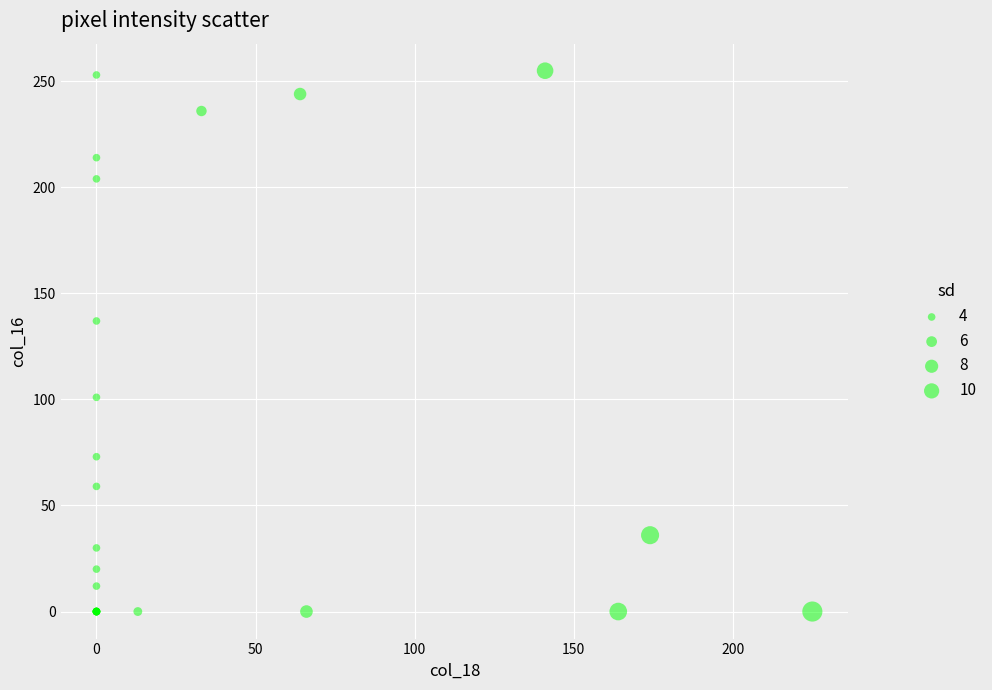

What Y value in the scatter plot is closest to 127?

137